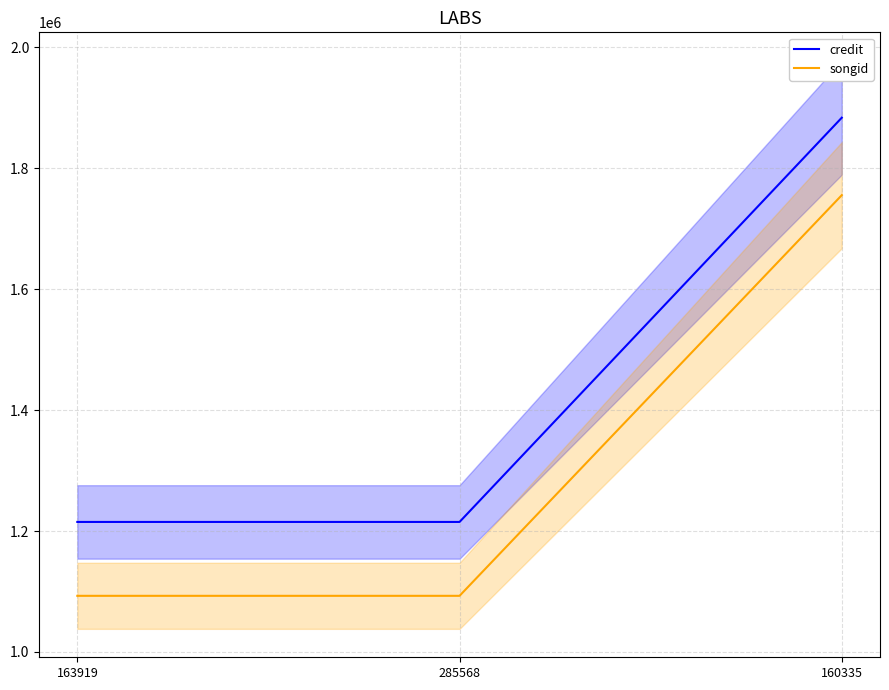

How many data points does each series have?

3